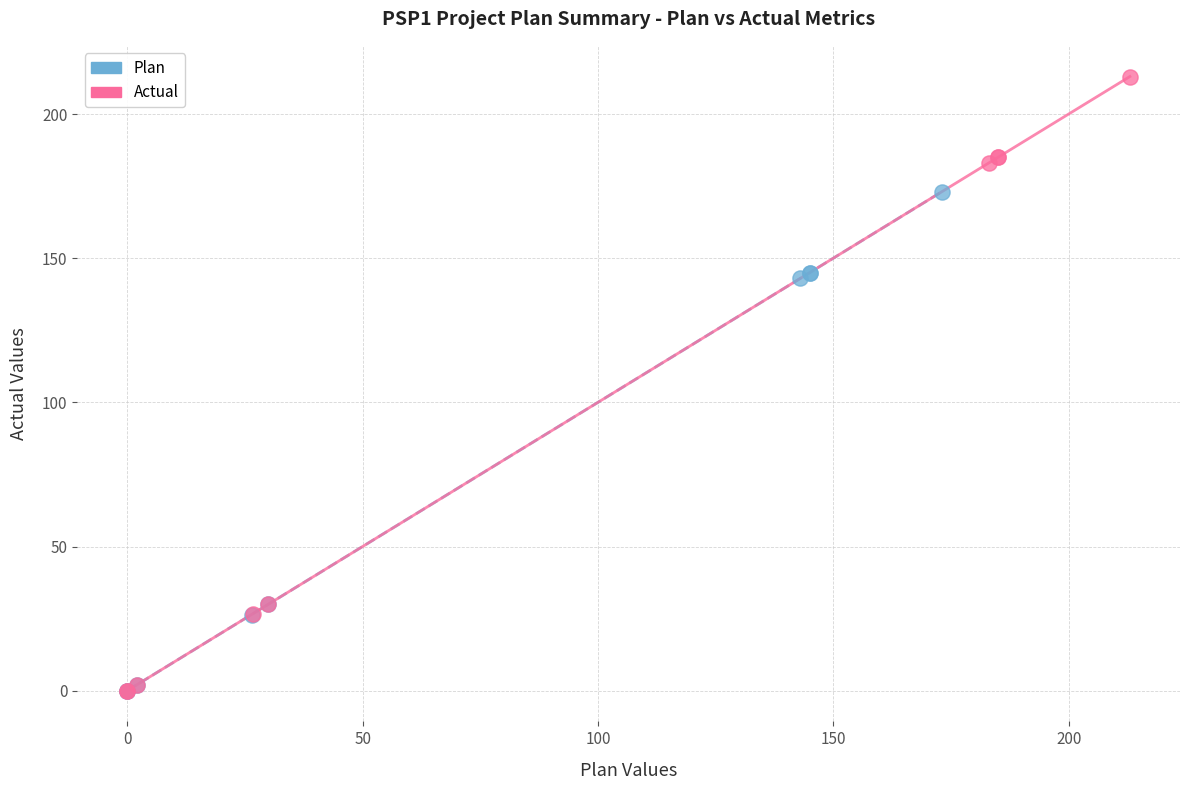

Which series has the widest spread of Y values?

Actual